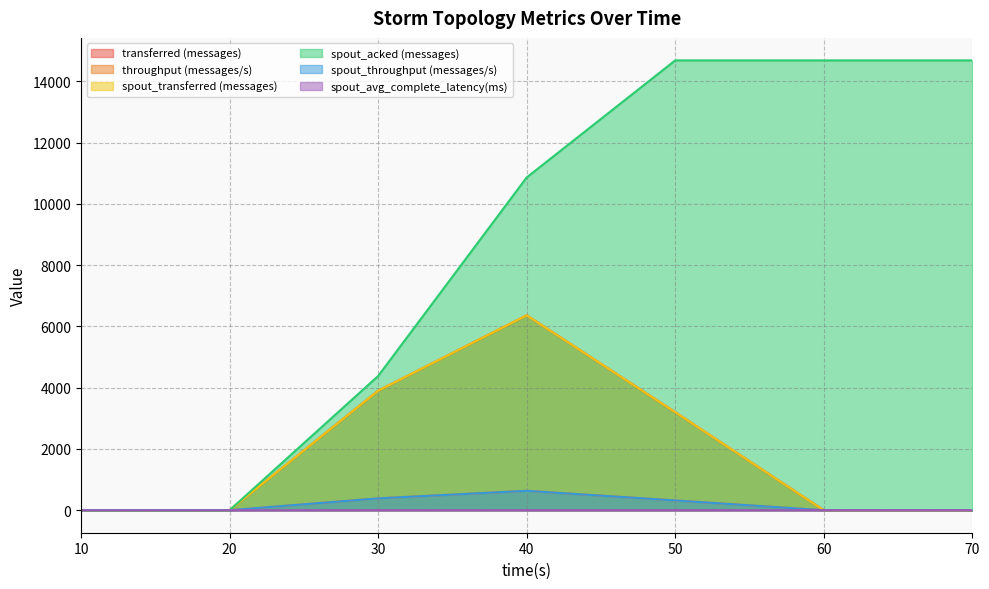

Which series ends up on top after the final intersection of throughput (messages/s) and spout_avg_complete_latency(ms)?

spout_avg_complete_latency(ms)